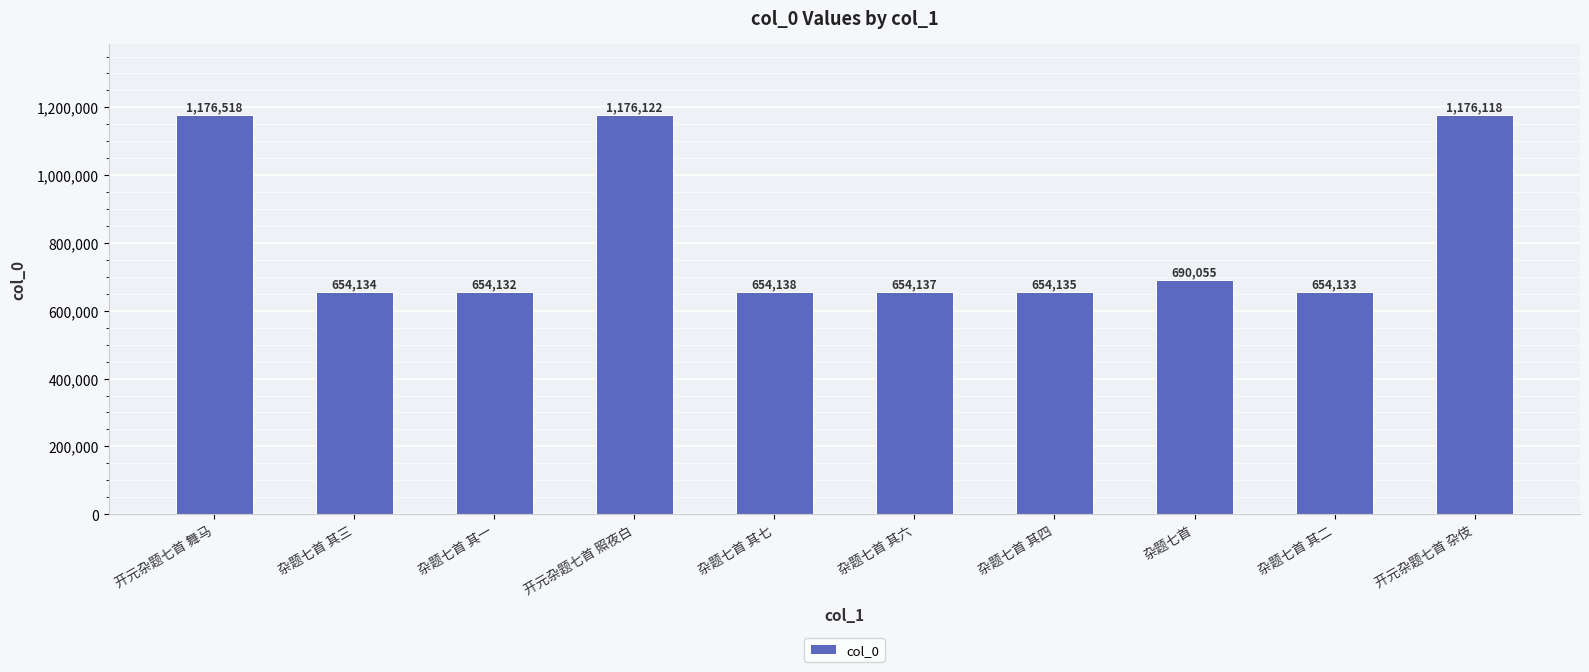

Count the number of data series in this chart.

1